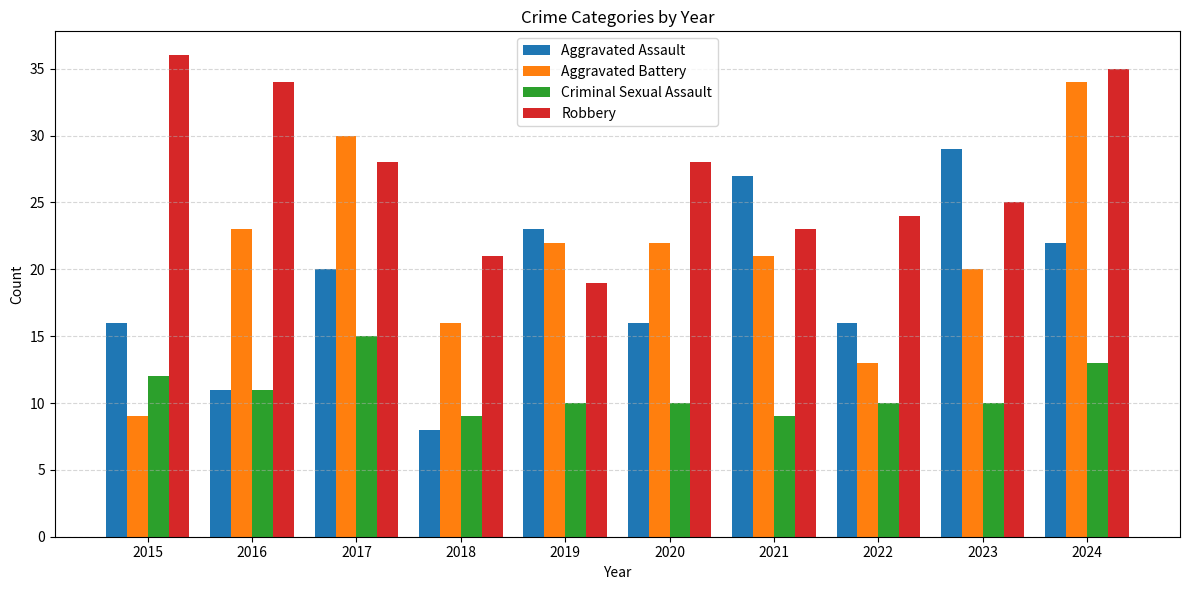

At how many categories does at least one series exceed 9?

10